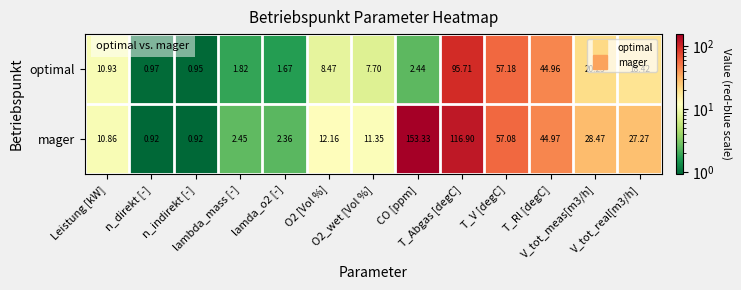

Rank the series by their maximum value, from highest to lowest.

mager, optimal